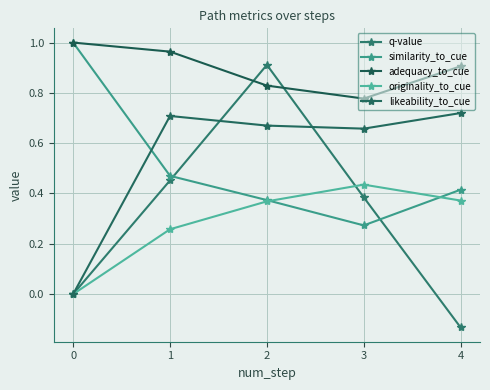

How many lines are shown in the chart?

5